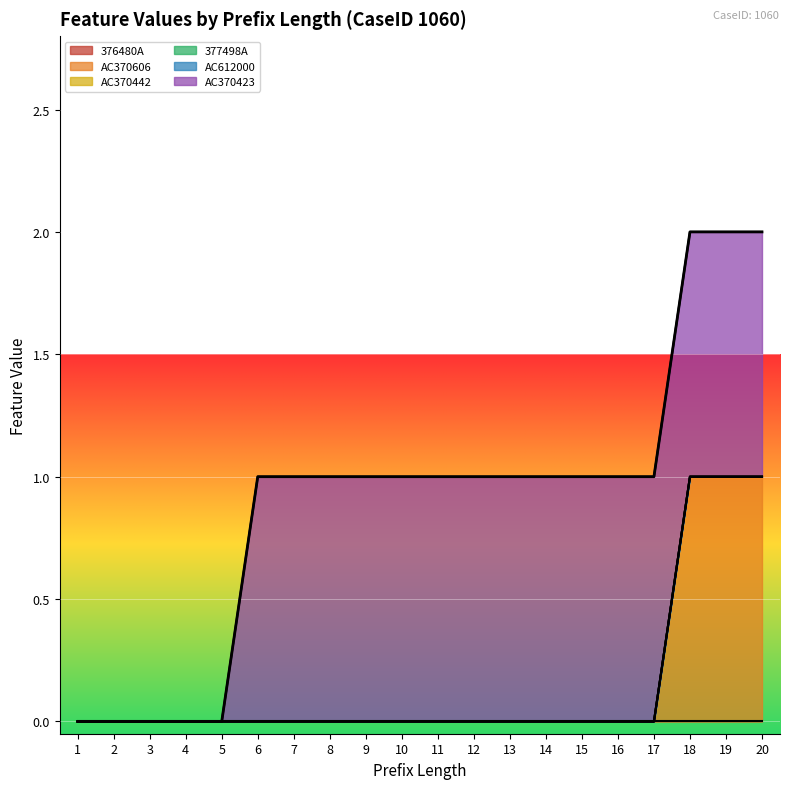

Is it true that AC612000 equals 0 at 13?

True